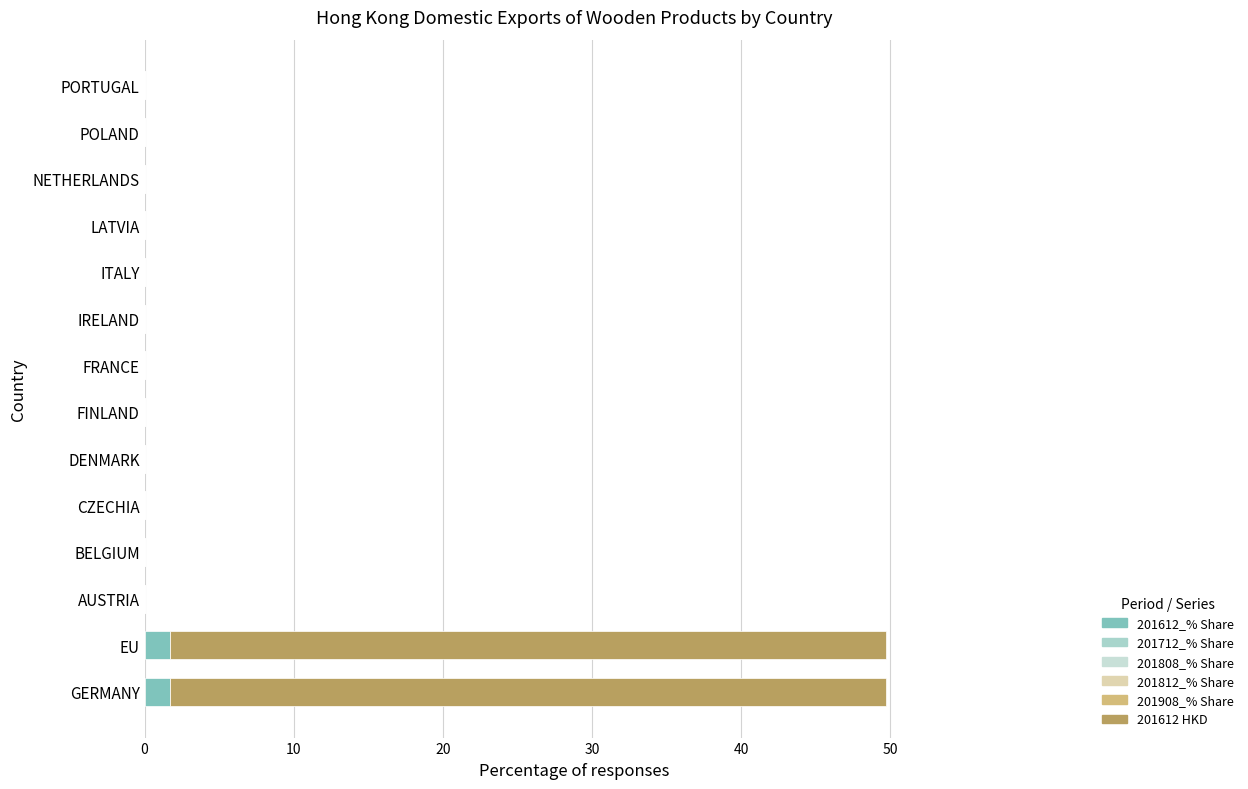

Rank the series by their maximum value, from highest to lowest.

201612 HKD, 201612_% Share, 201712_% Share, 201808_% Share, 201812_% Share, 201908_% Share